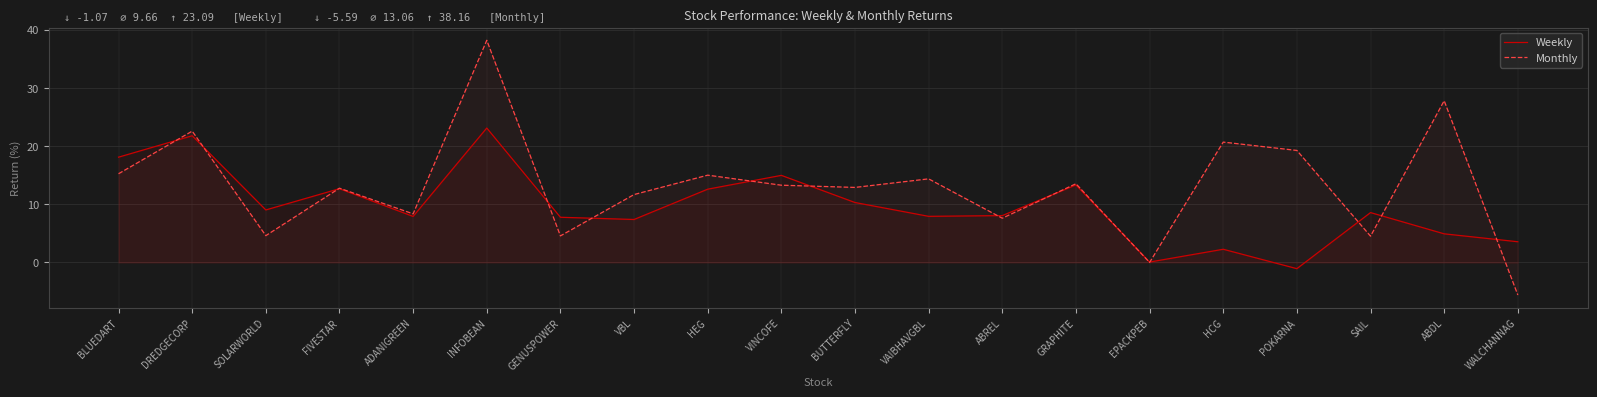

At which label does Monthly first exceed 13?

BLUEDART